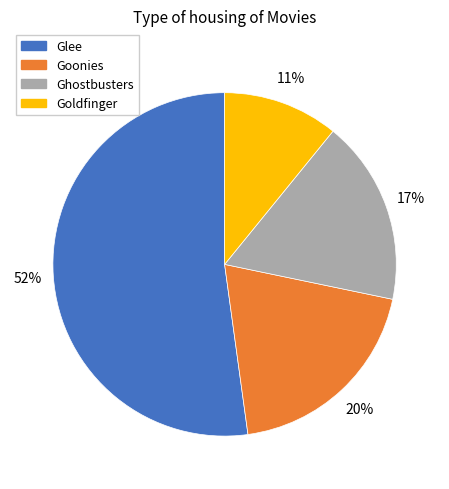

Combined, do Goonies and Goldfinger account for over 50%?

No